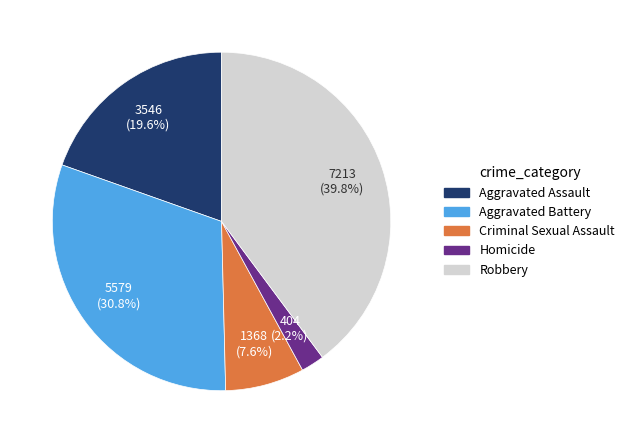

How many slices are in this pie chart?

5